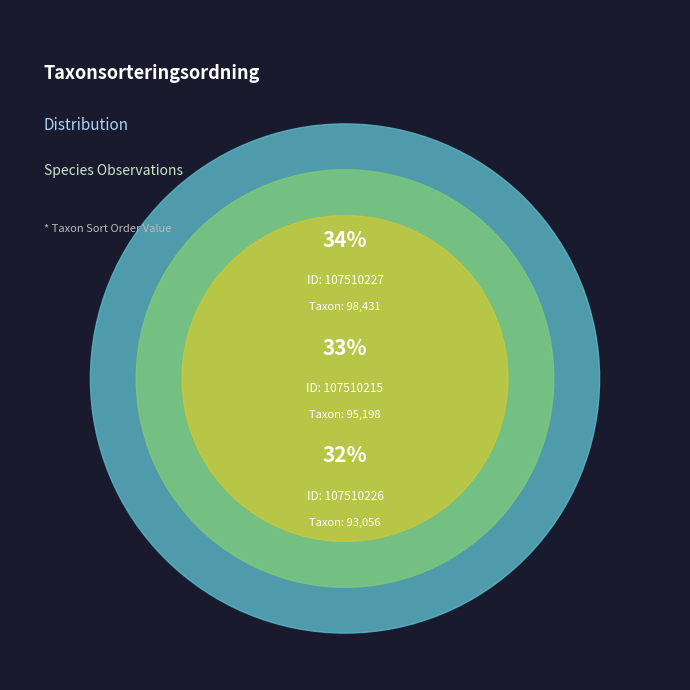

The 107510227 slice represents 48% of the pie. True or false?

False